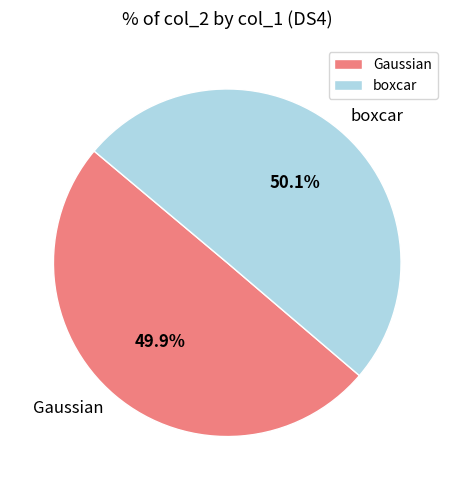

How many segments does this pie chart have?

2